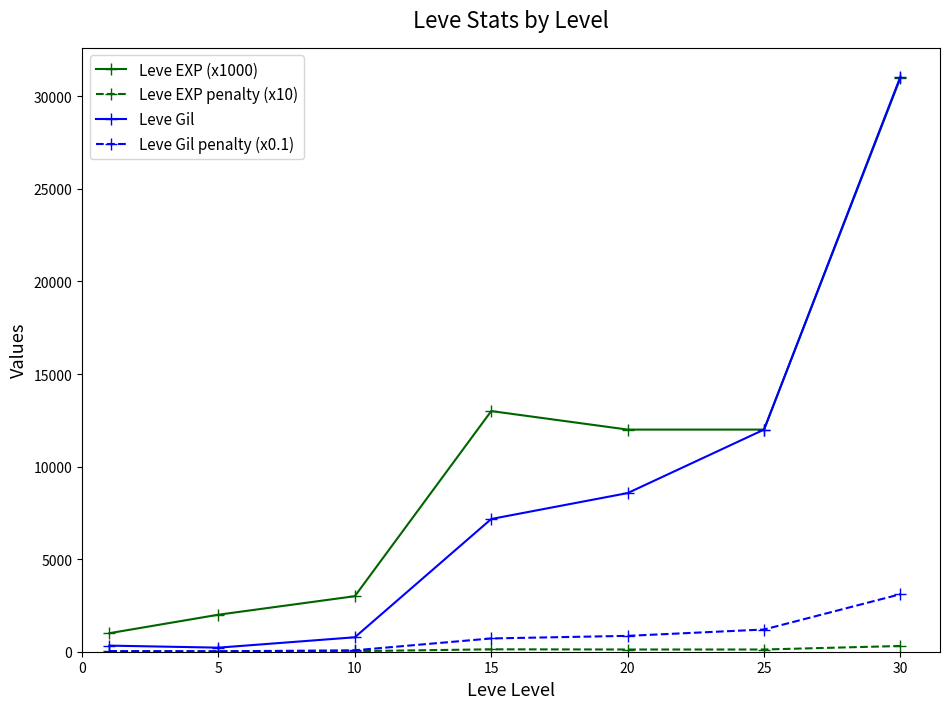

Which series has the largest range (max minus min)?

Leve Gil